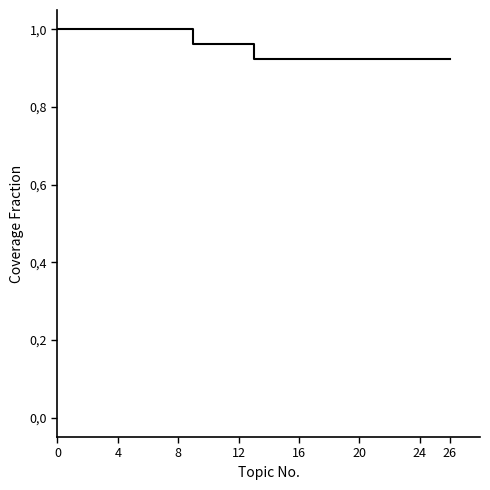

Does the chart have visible grid lines?

No